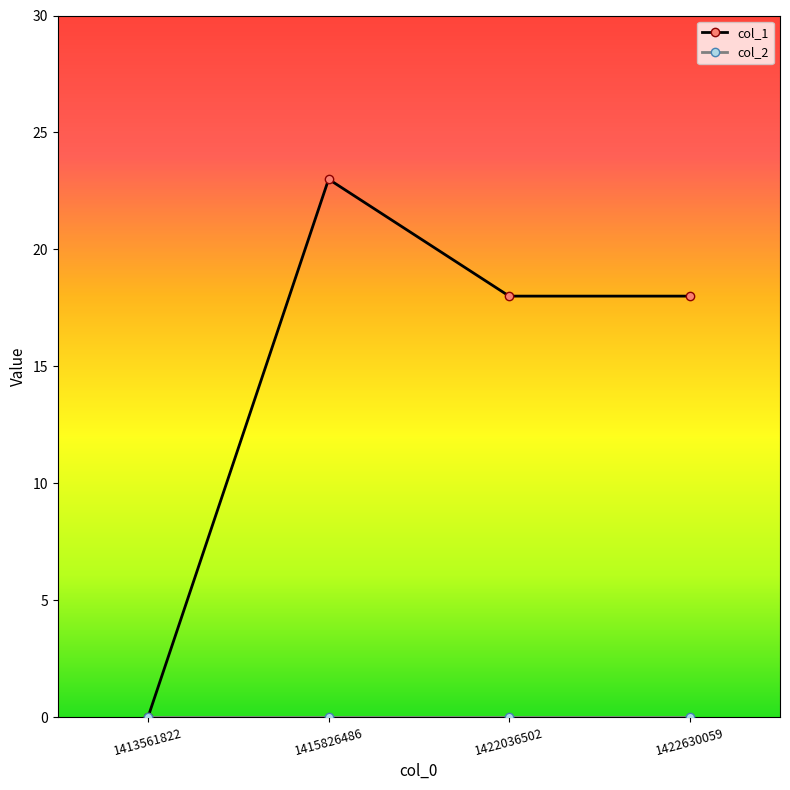

At which category does the chart reach its peak across all series?

1415826486